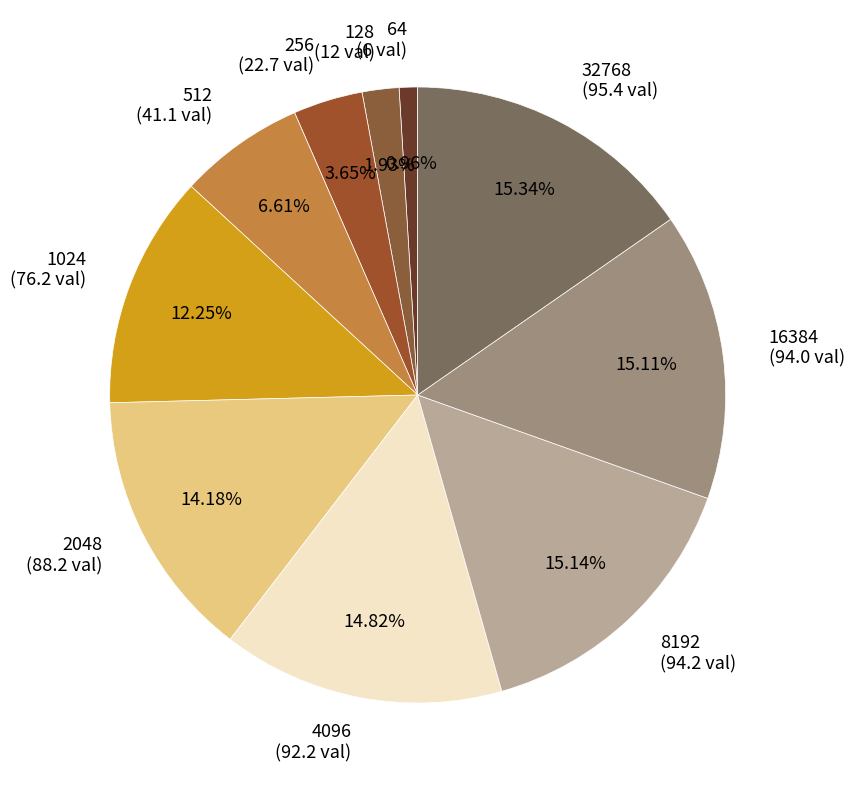

True or false: 4096 accounts for 15% of the total.

True